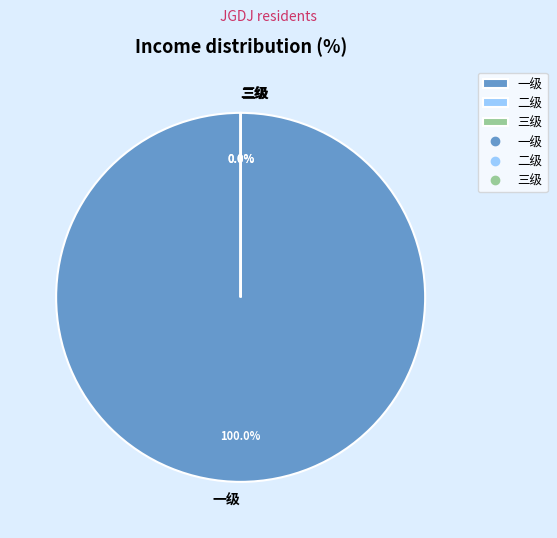

The 三级 slice represents 1% of the pie. True or false?

False